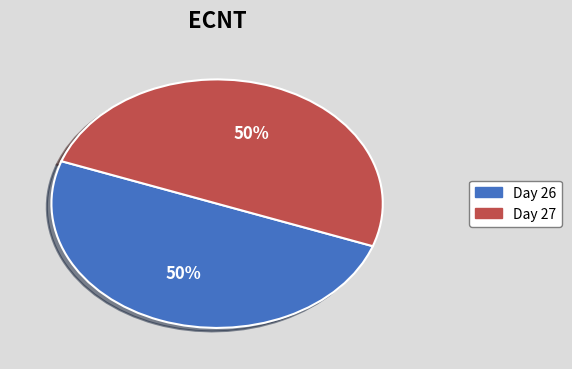

To the nearest percent, what is the average slice percentage?

50%